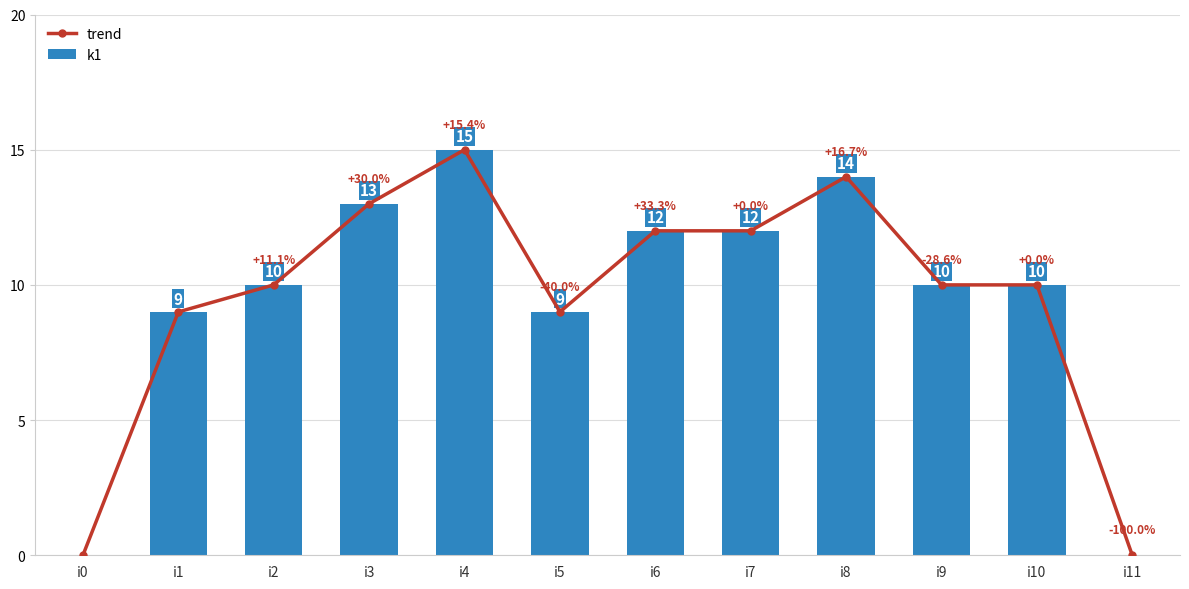

How many groups of bars are there?

12